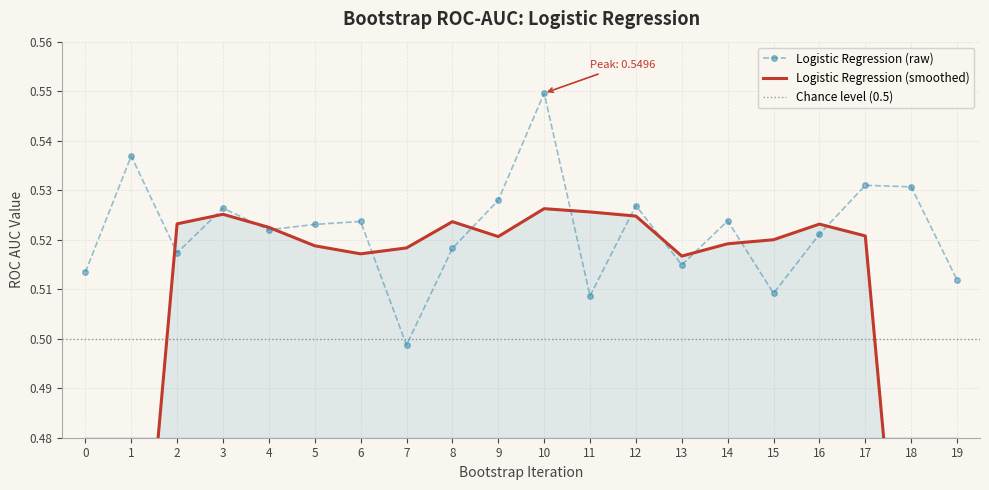

How many interior local peaks (higher than both neighbors) does the data have?

7